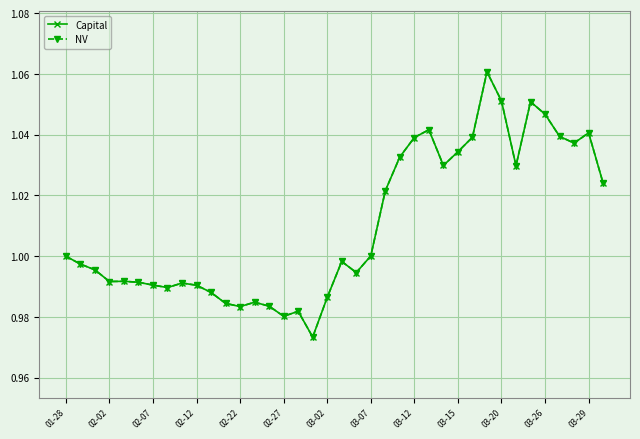

Does the chart have visible grid lines?

Yes